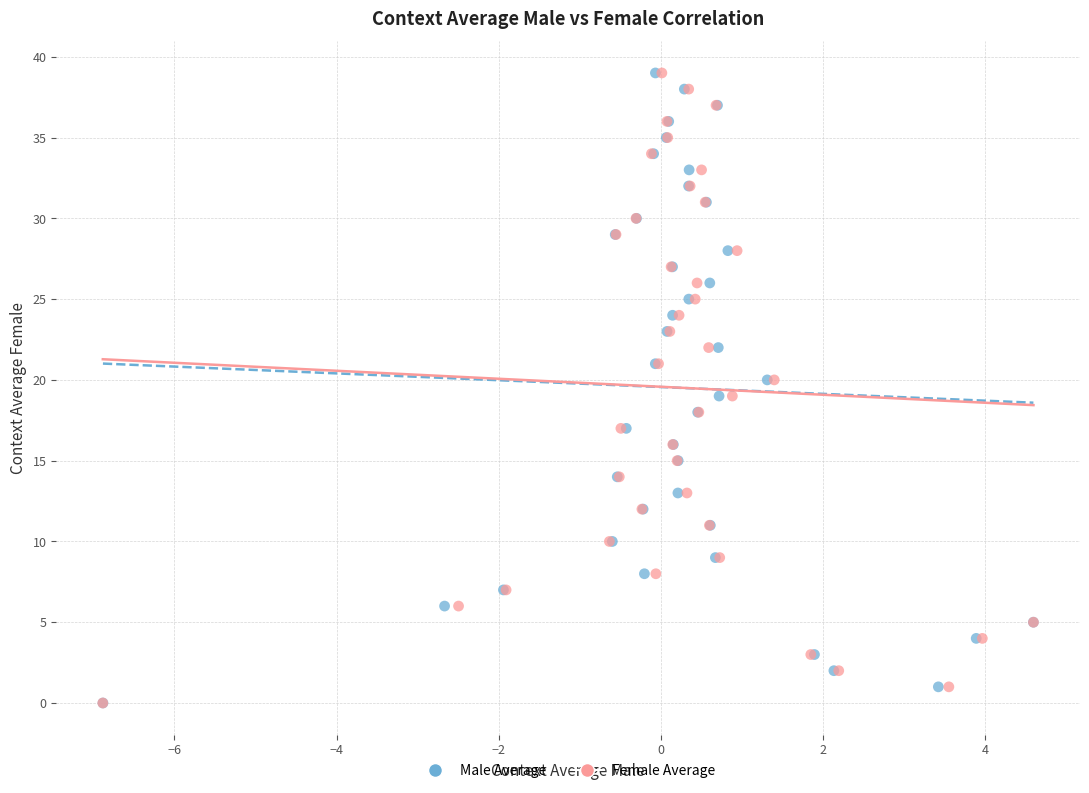

What are all the series names shown in the legend?

Male Average, Female Average